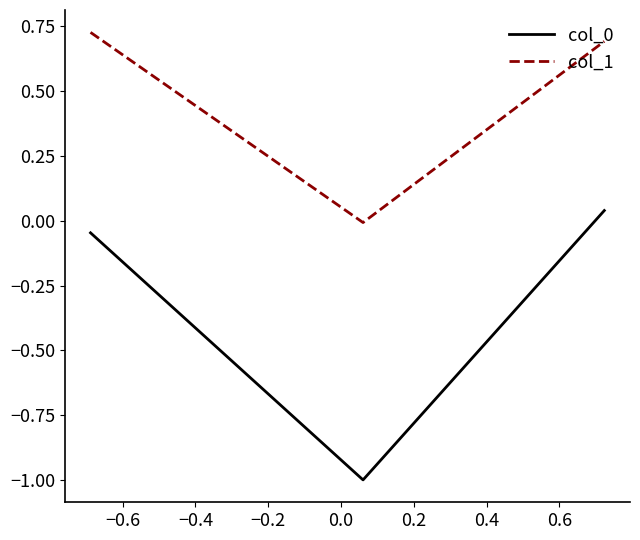

What is the sum of all col_0 values?

-1.0